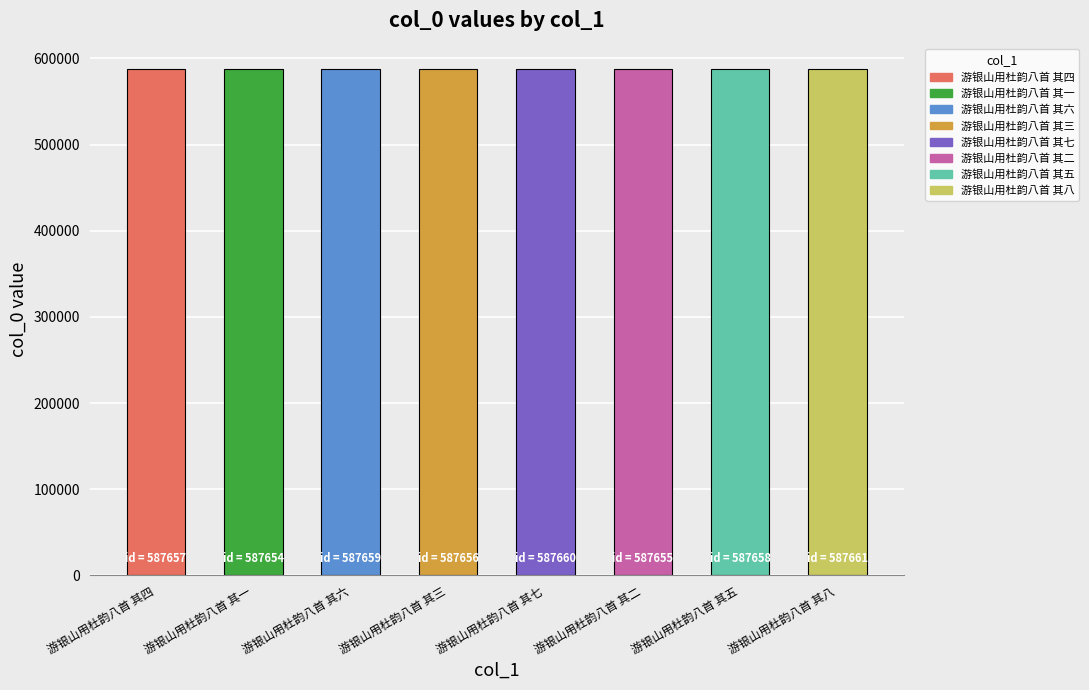

What is the difference between the maximum and second lowest values?

6